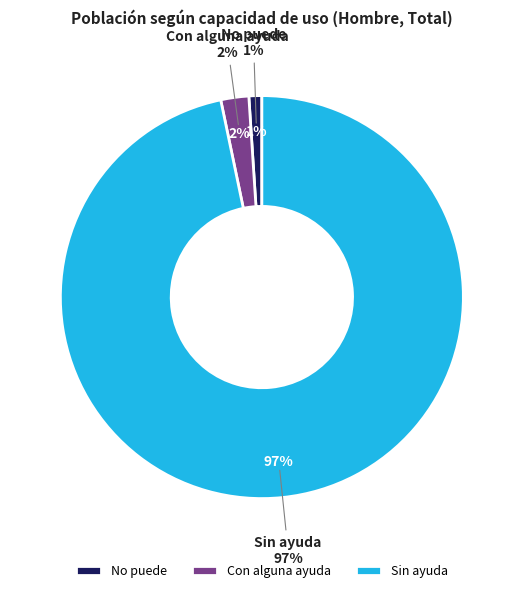

Does Con alguna ayuda account for over 50% of the chart?

No